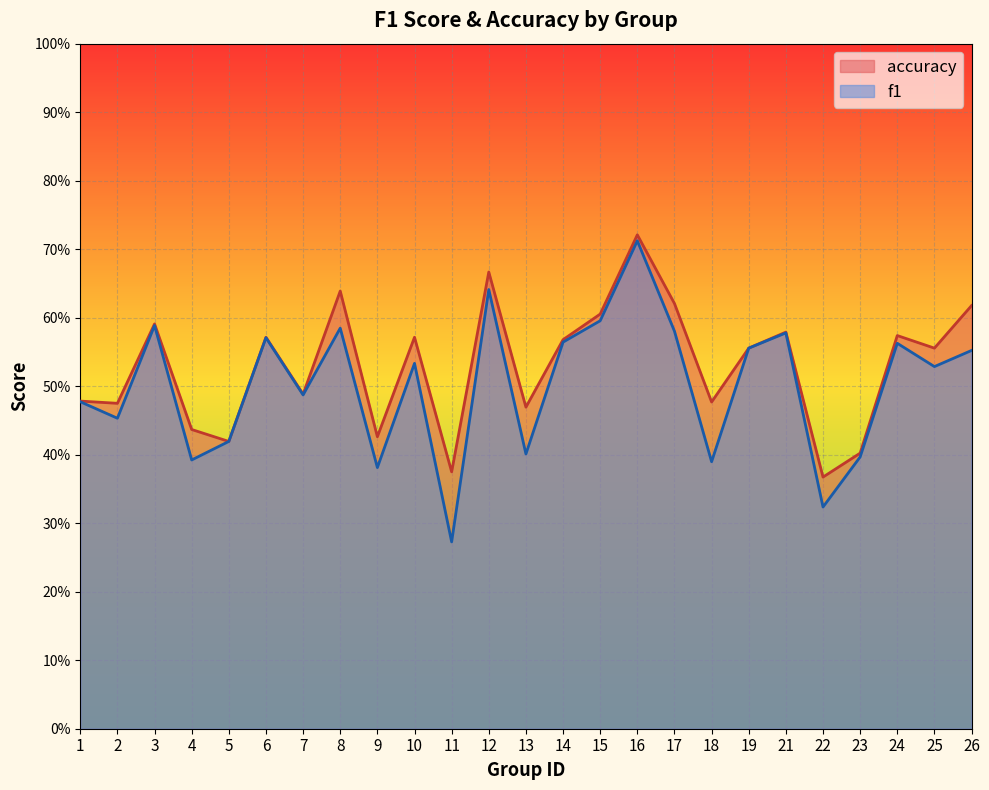

What is the value of the accuracy point at the 8th from the left?

0.6